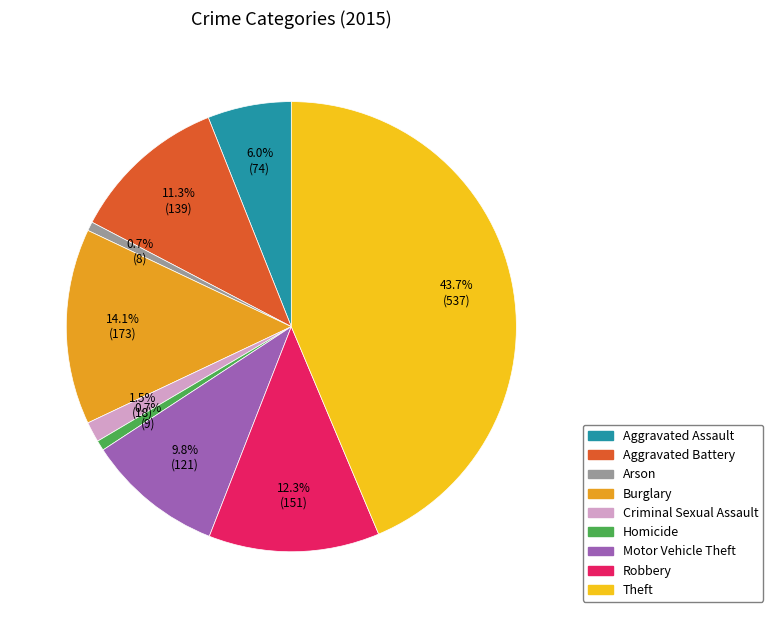

Which category has the biggest portion of the pie?

Theft